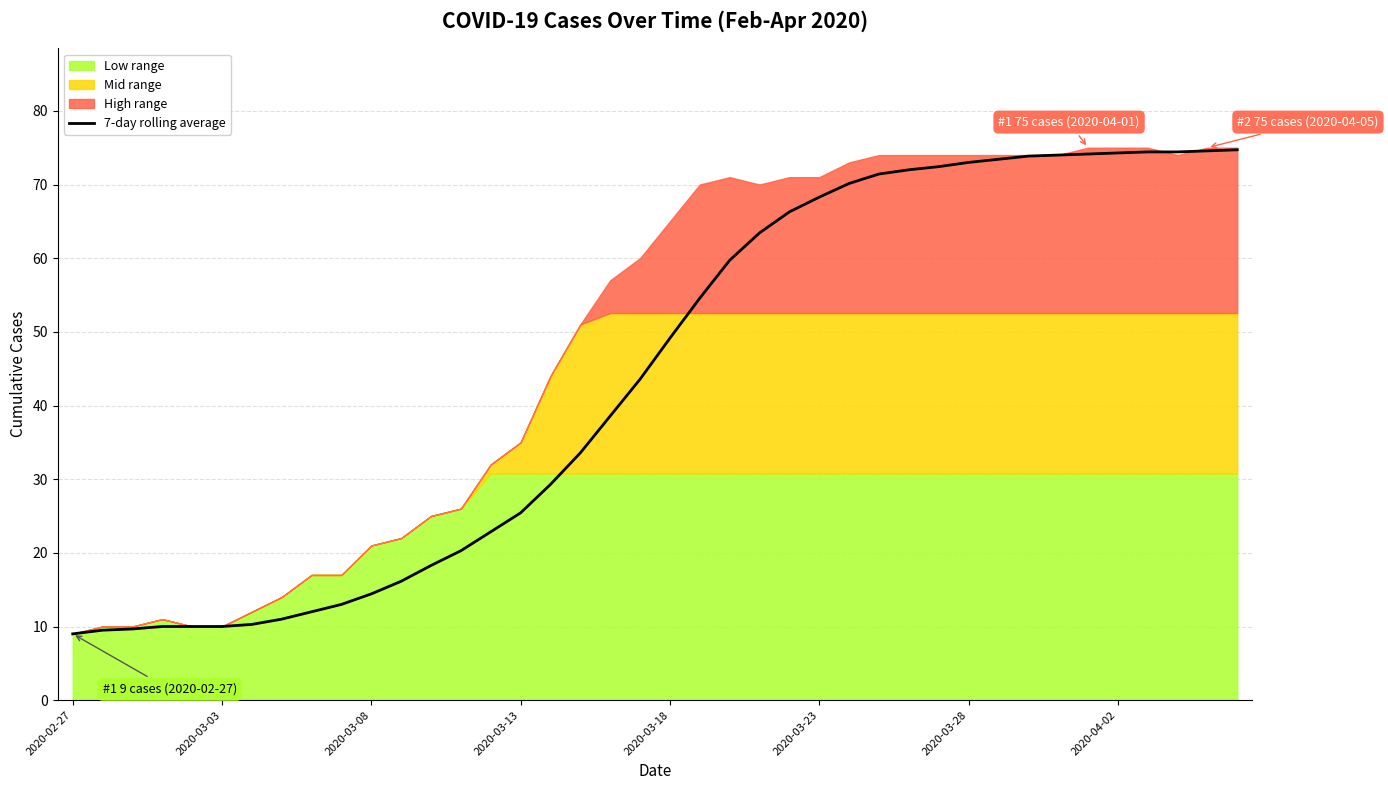

The chart shows a value of 115.1 at 32. True or false?

False